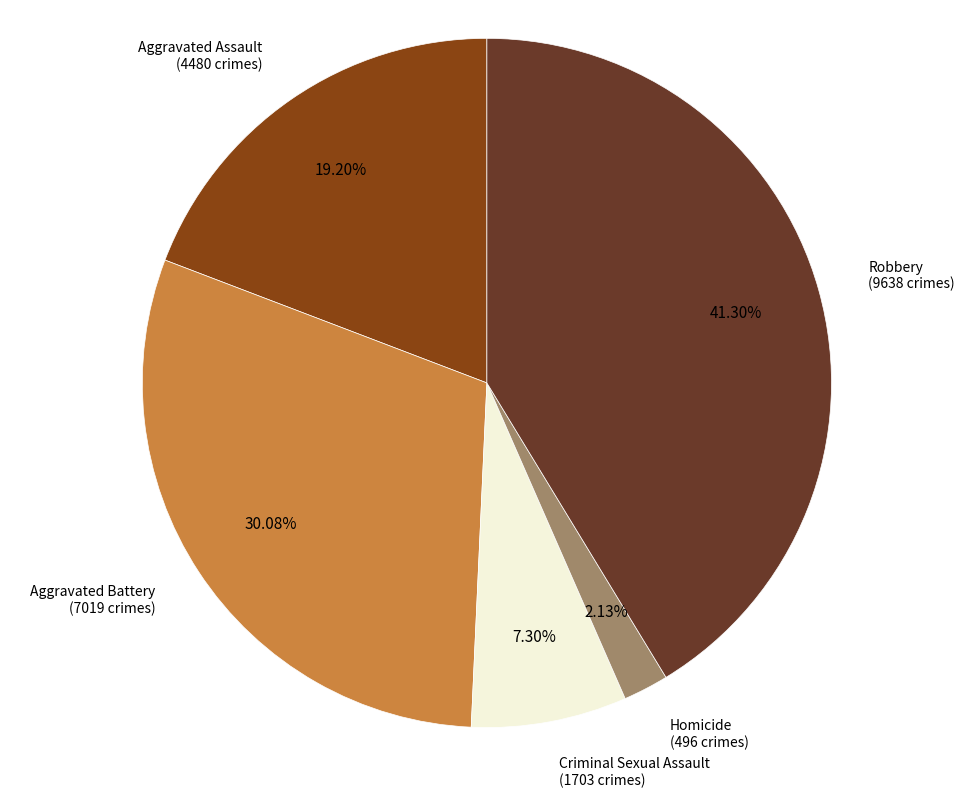

To the nearest percent, what percentage of the pie is Aggravated Battery?

30%